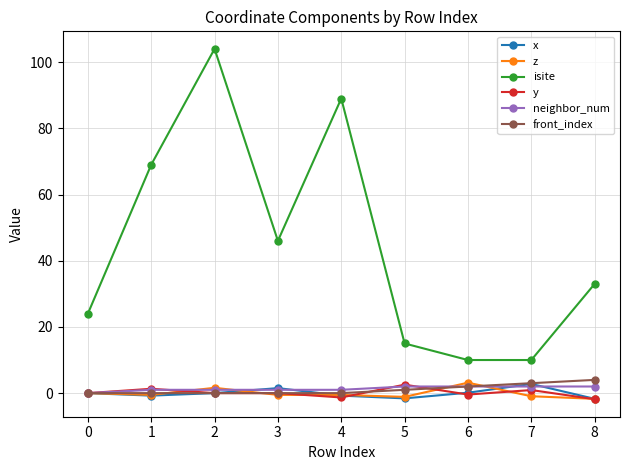

At which category is the sum across all series the highest?

2